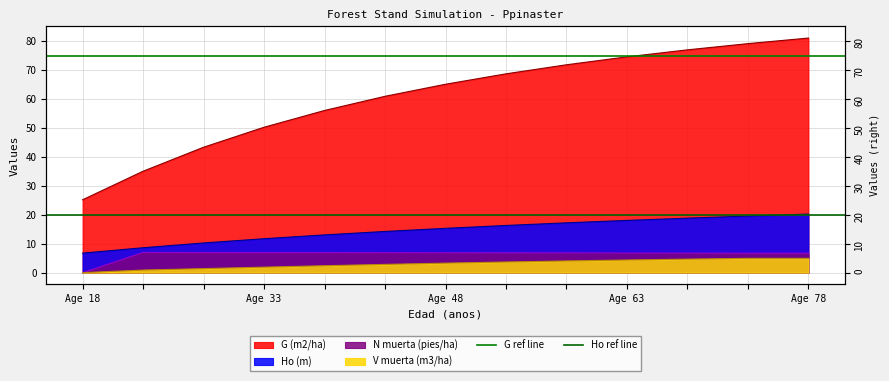

What is the sum of the G ref line values at Age 33 and Age 18?

150